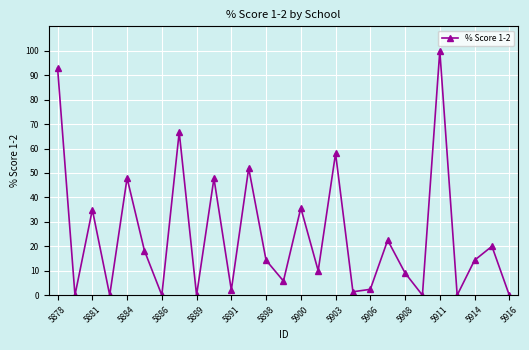

What is the sum of all values?

656.1